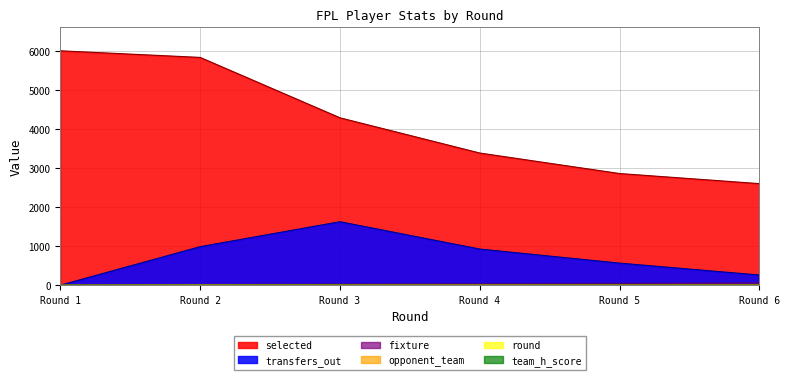

True or false: selected and transfers_out cross at least once.

False